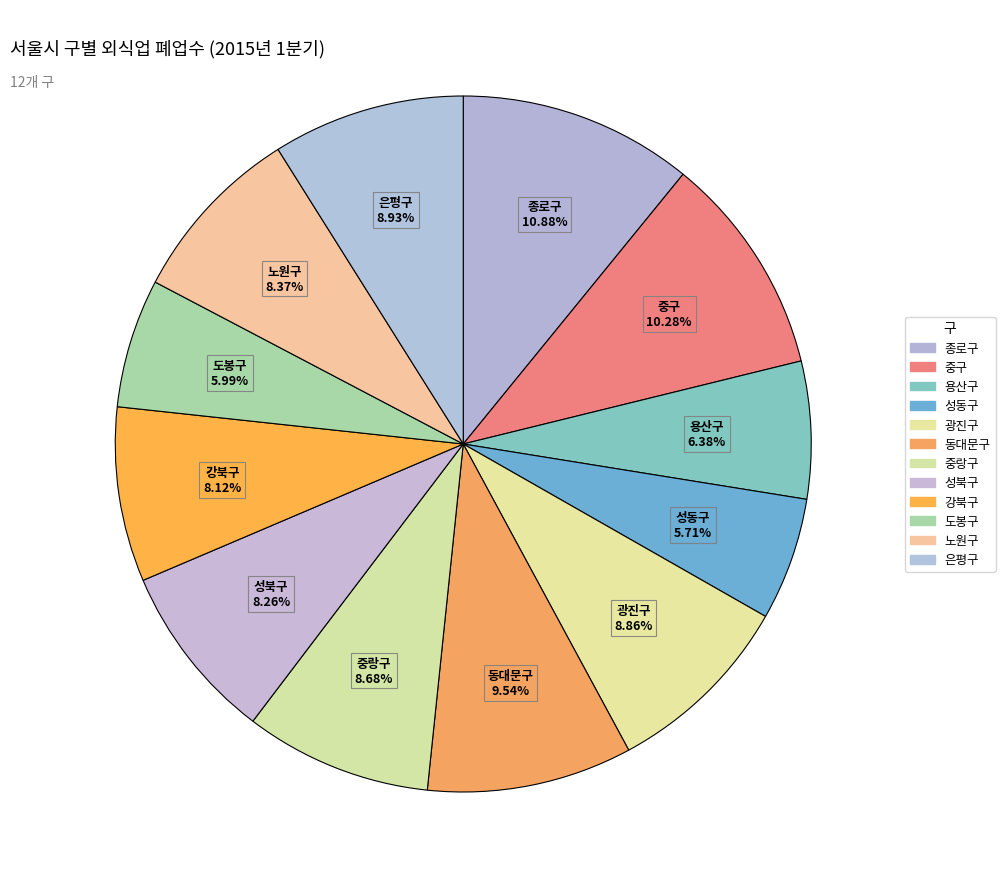

Combined, do 광진구 and 동대문구 account for over 50%?

No